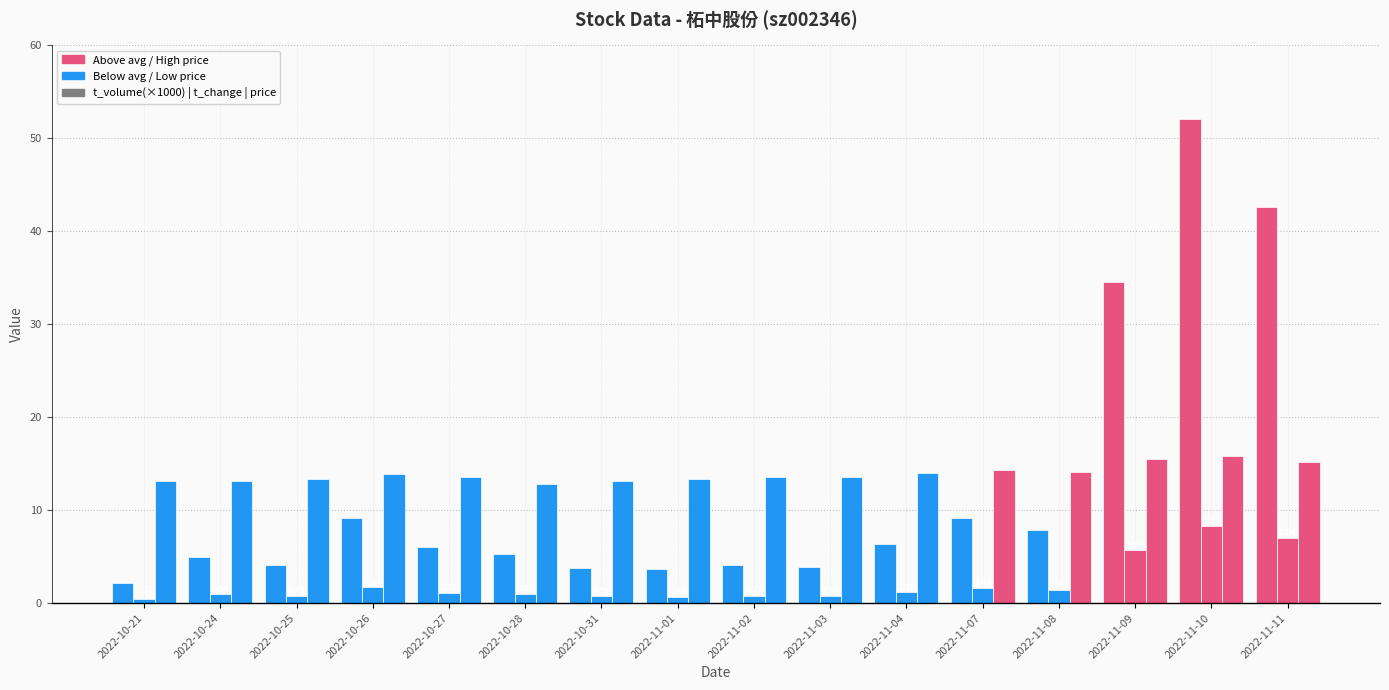

At which category is the sum across all series the highest?

2022-11-10